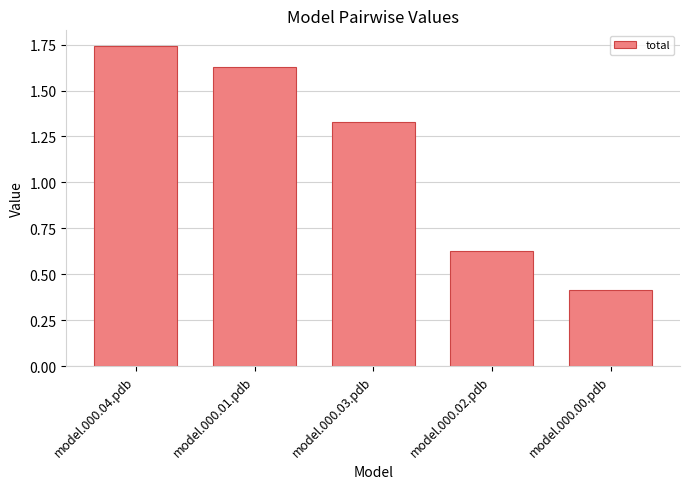

What is the smallest value displayed?

0.4